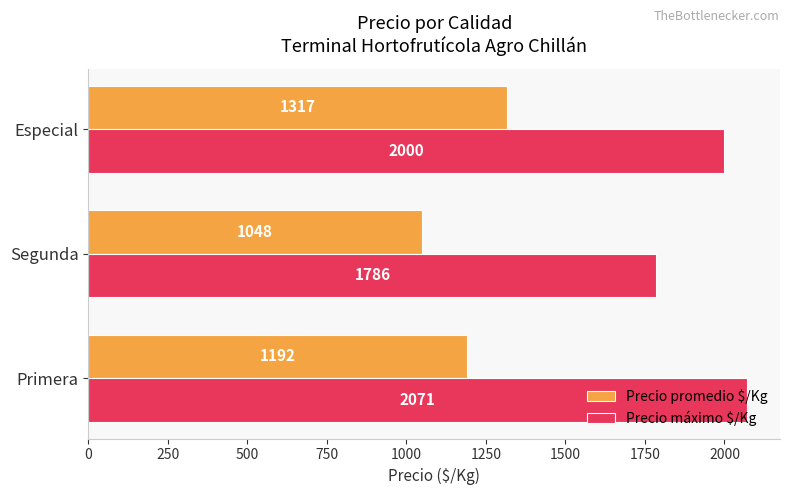

Where is Precio promedio $/Kg nearest to the value 1182?

Primera